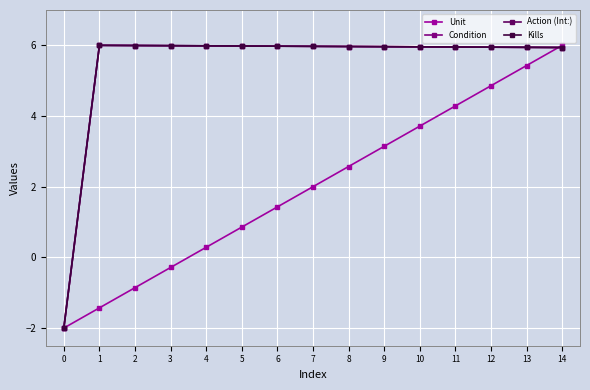

Does the chart display data point markers on the line(s)?

Yes